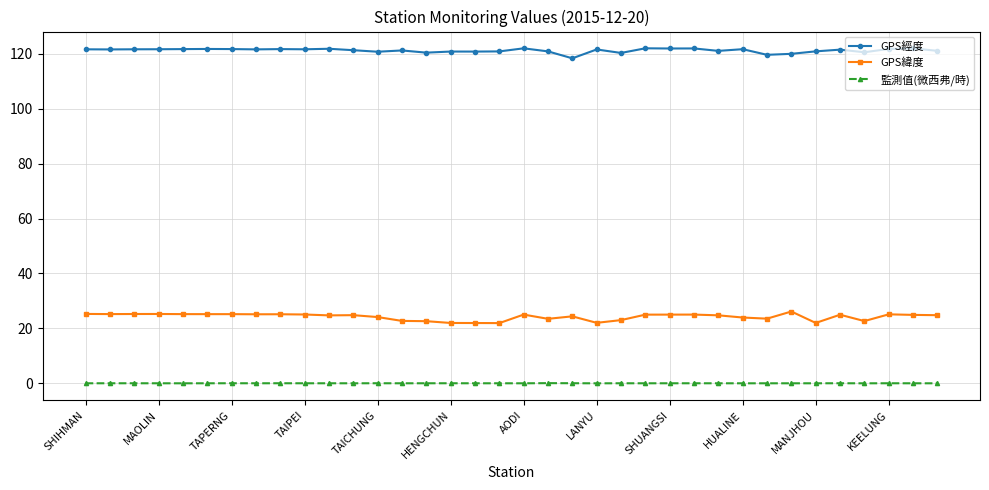

What is the value of the GPS緯度 point at the 17th from the left?

22.0